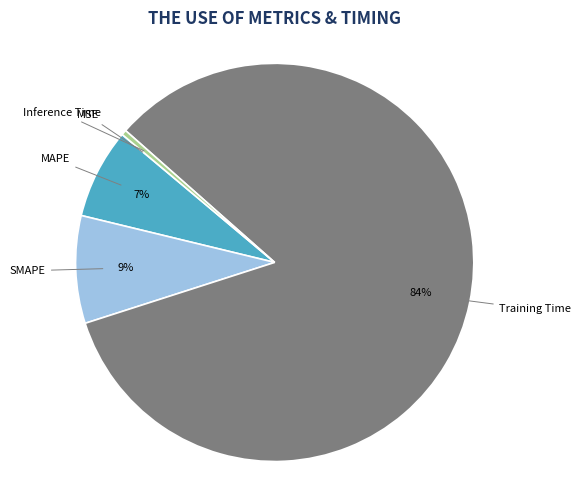

The MAPE slice represents 7% of the pie. True or false?

True